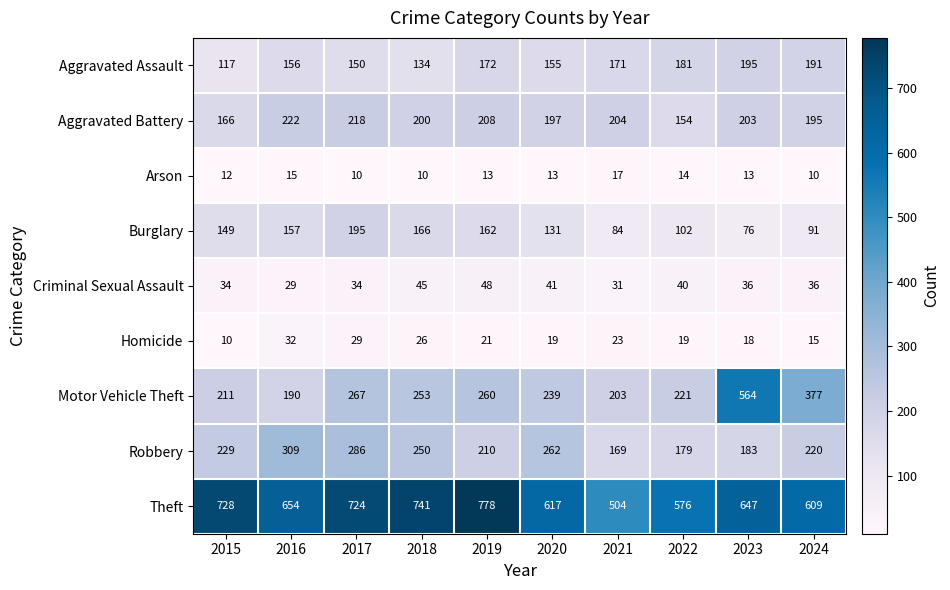

At which category is the sum across all series the highest?

2023